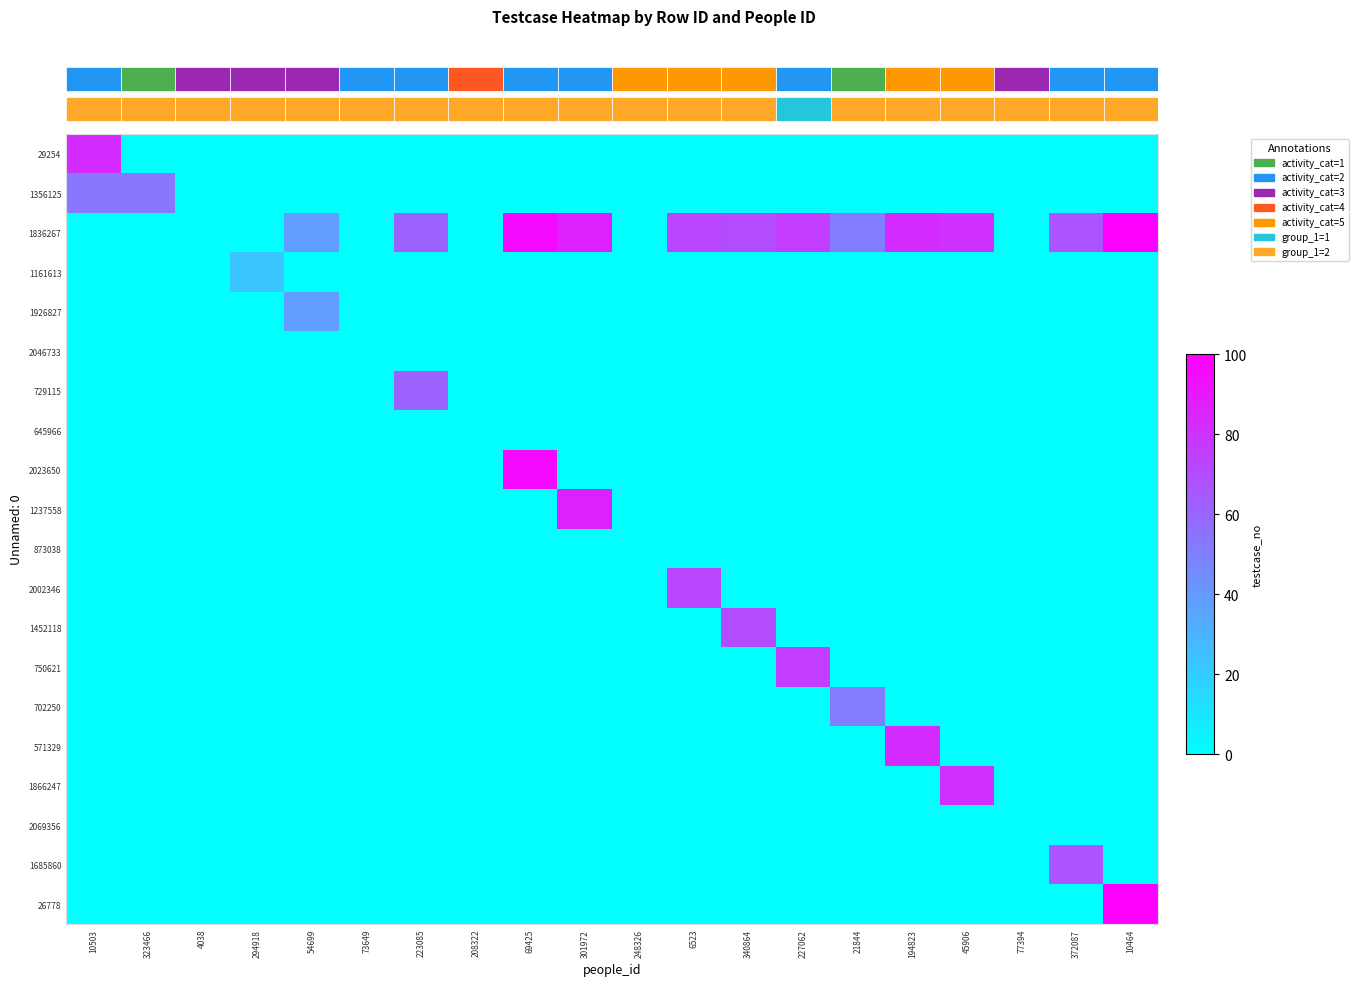

Is the value of 729115 at 294918 greater than the value of 750621 at 301972?

No